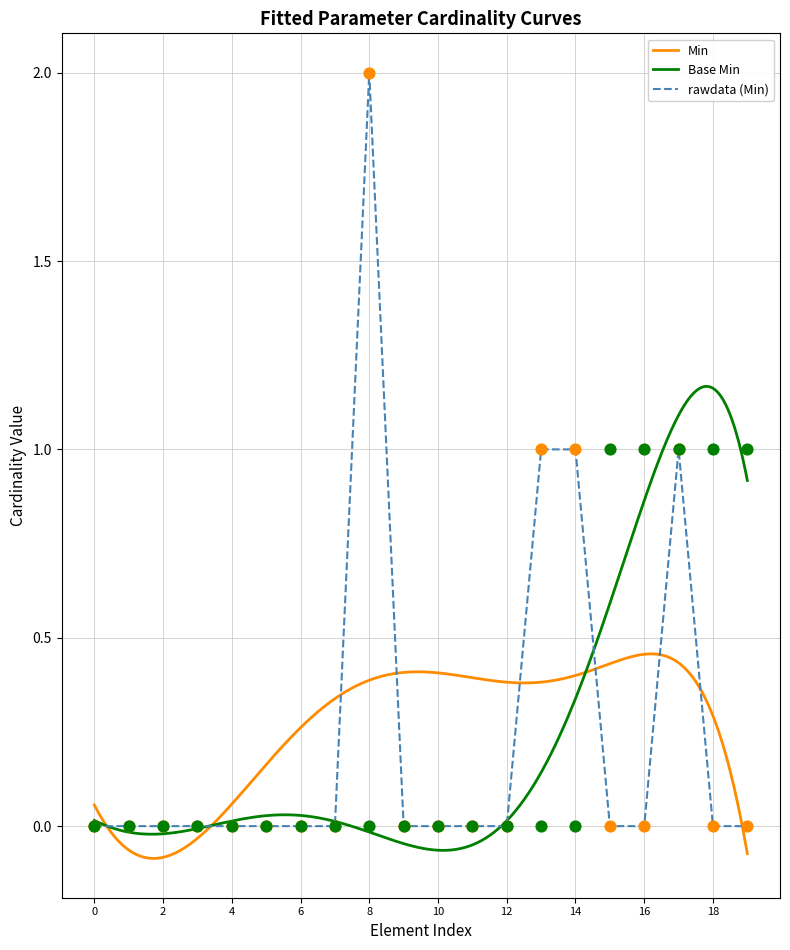

At which label does rawdata (Min) reach its peak?

8